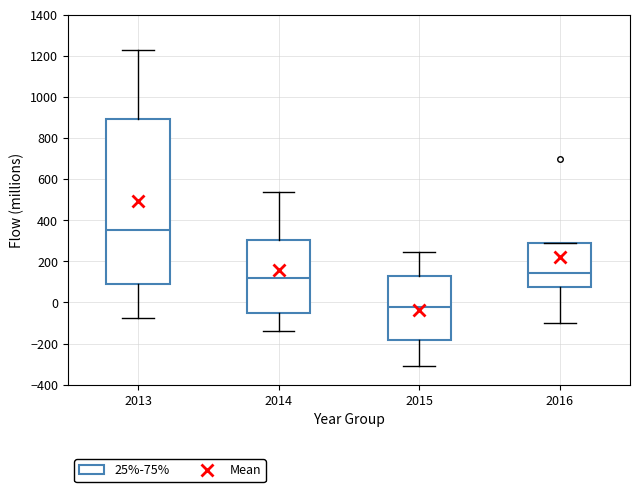

Comparing the boxes themselves (not the whiskers), which one is the tallest?

2013